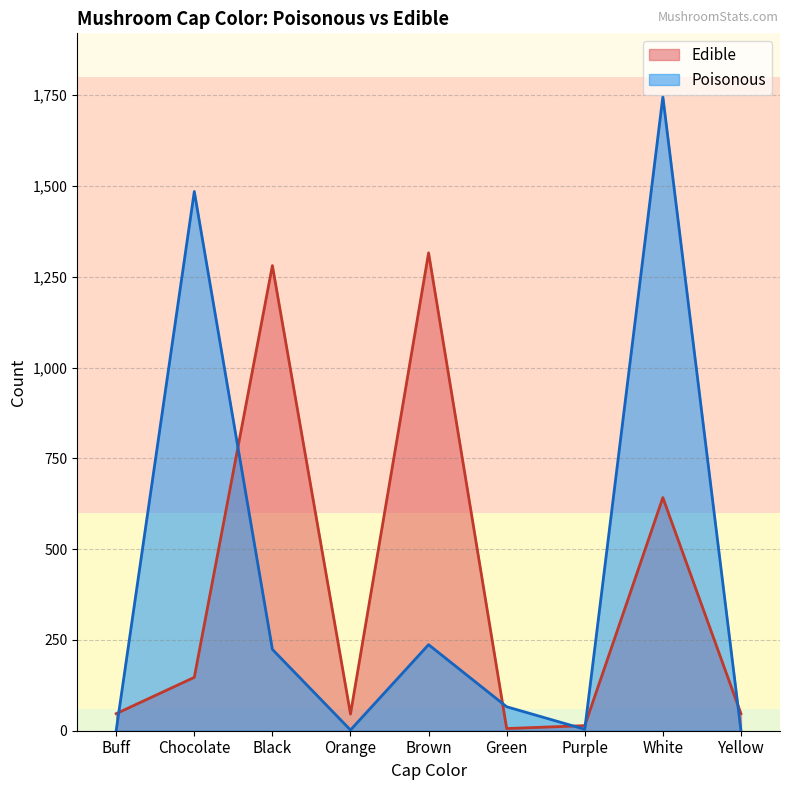

Does the chart have visible grid lines?

Yes